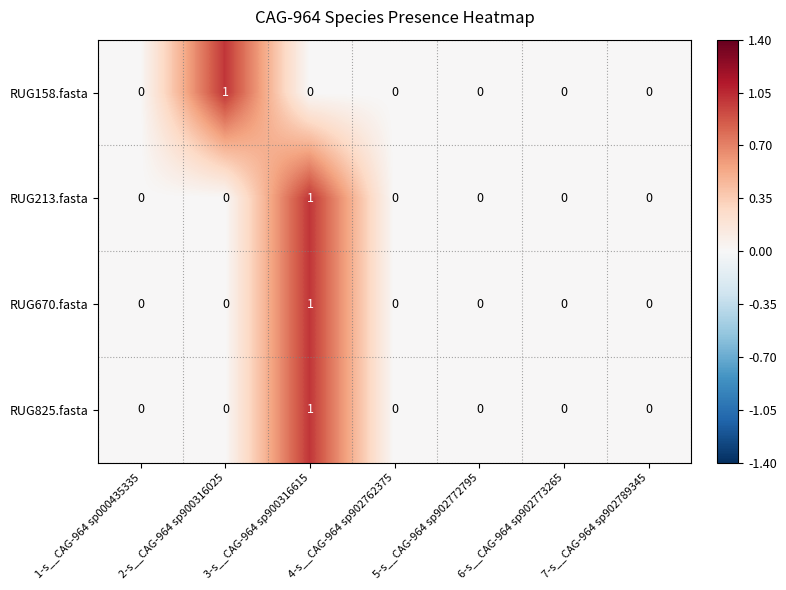

Count the RUG158.fasta values in the range 0 to 1.

7